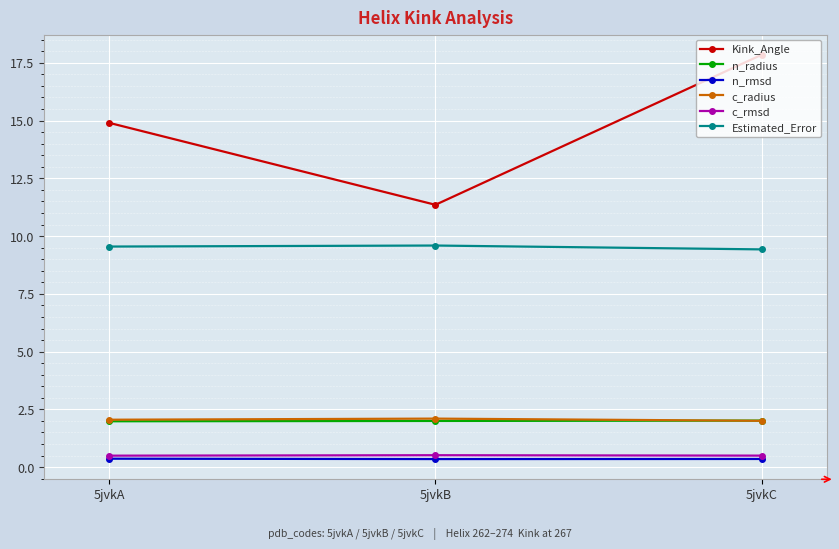

What value does the Estimated_Error series have at 5jvkB?

9.6